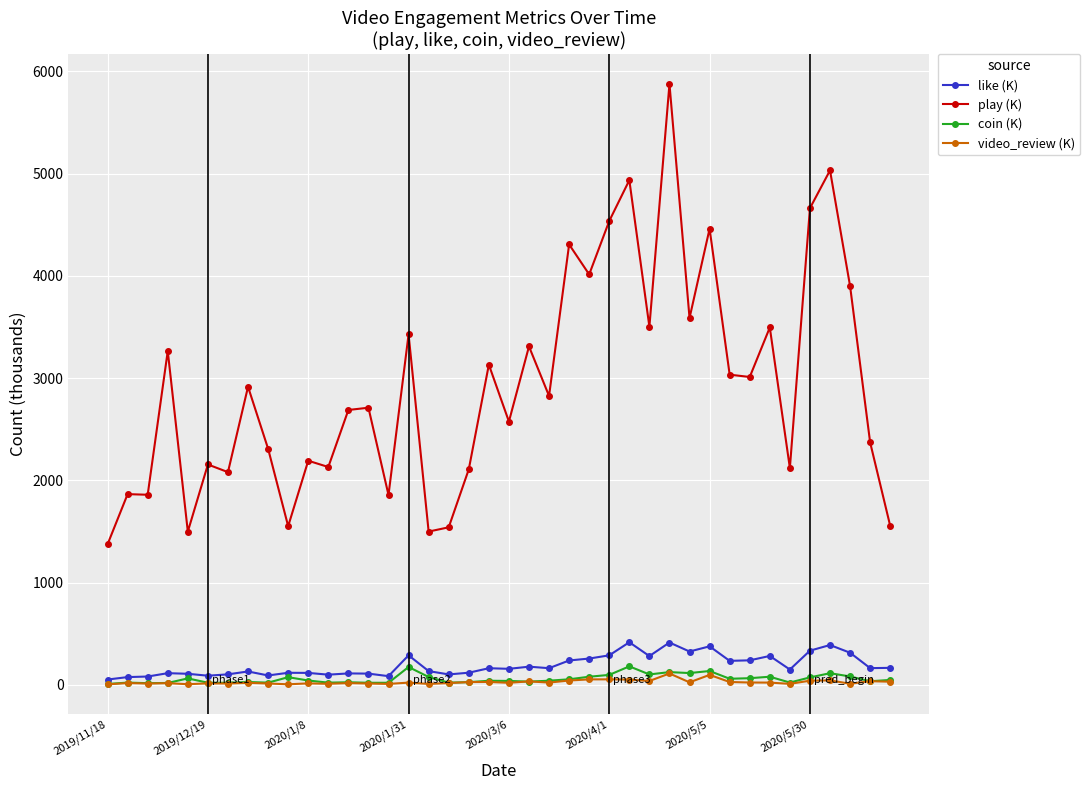

True or false: play (K) and like (K) cross at least once.

False